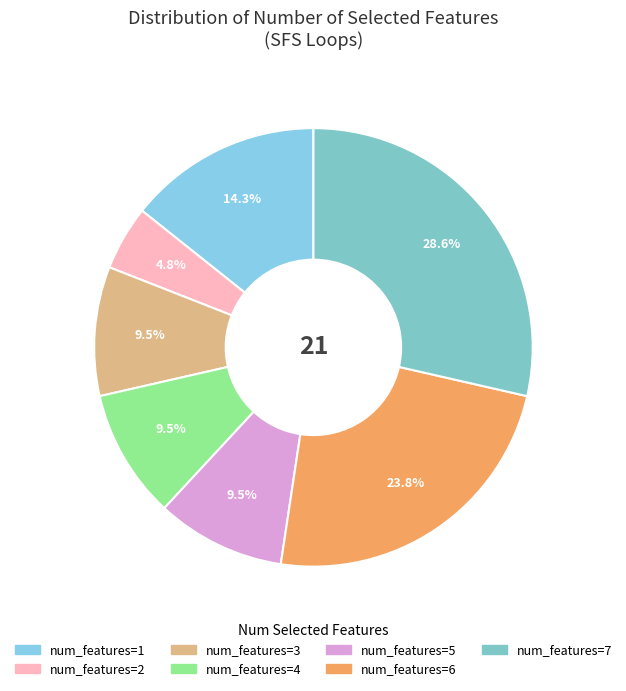

Count the number of slices in the pie.

7